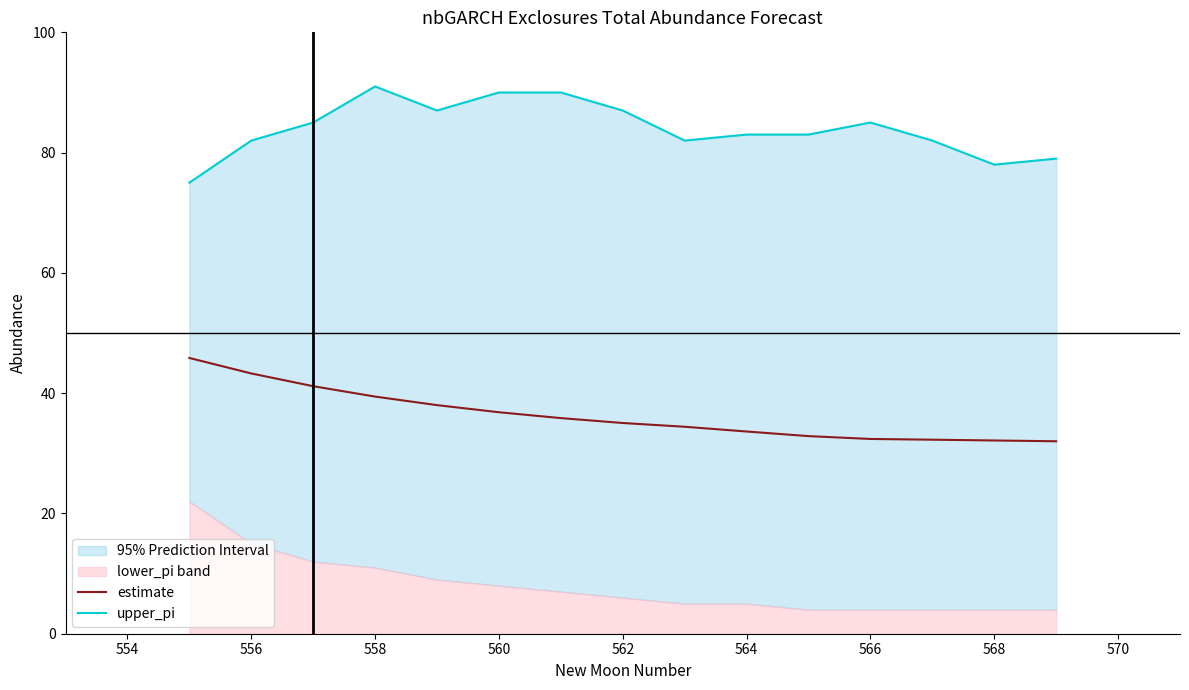

What is the sum of all upper_pi values?

1259.0